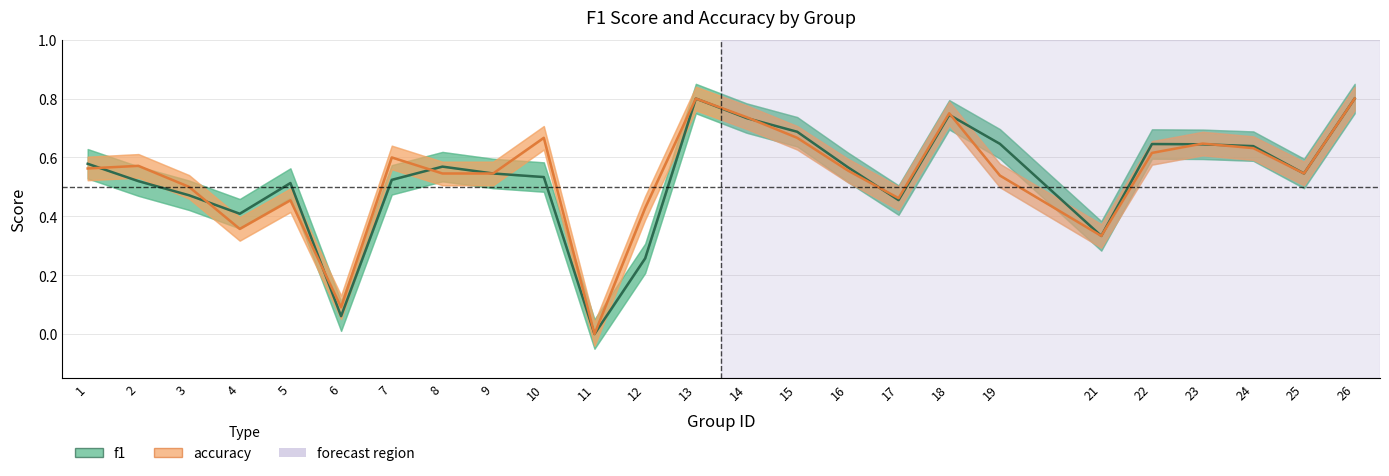

What are all the series names shown in the legend?

f1, accuracy